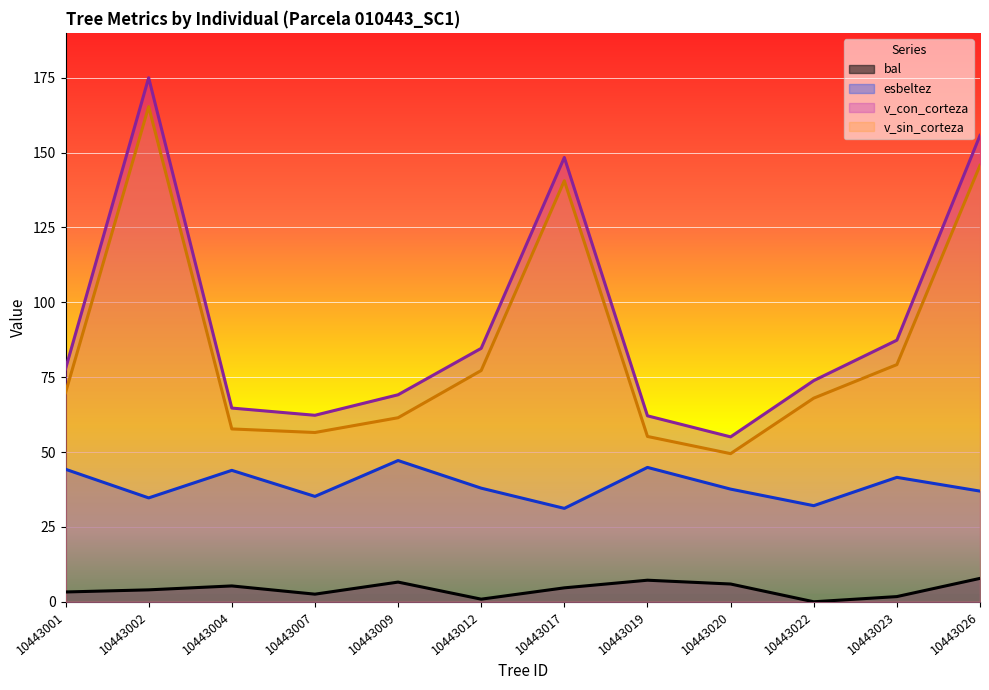

What is the difference between the maximum and minimum values in the v_sin_corteza series?

115.9